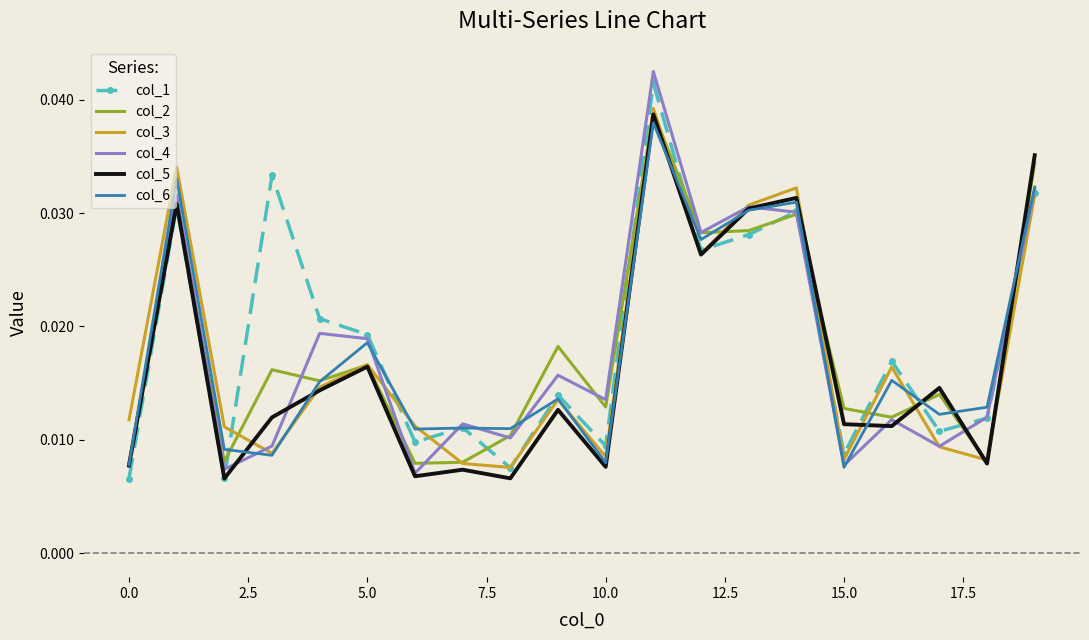

How many lines are shown in the chart?

6